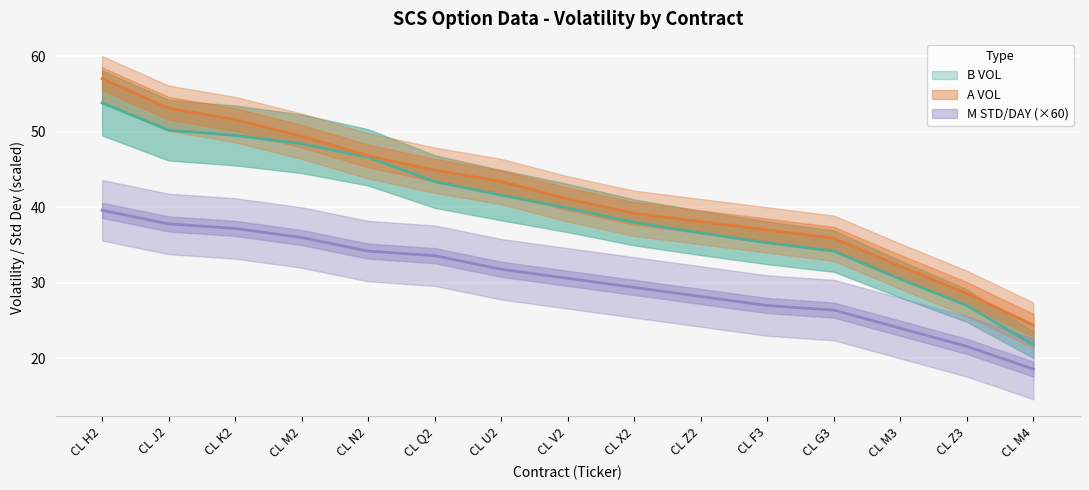

What is the difference between the second highest and second lowest values in the M STD/DAY series?

16.2